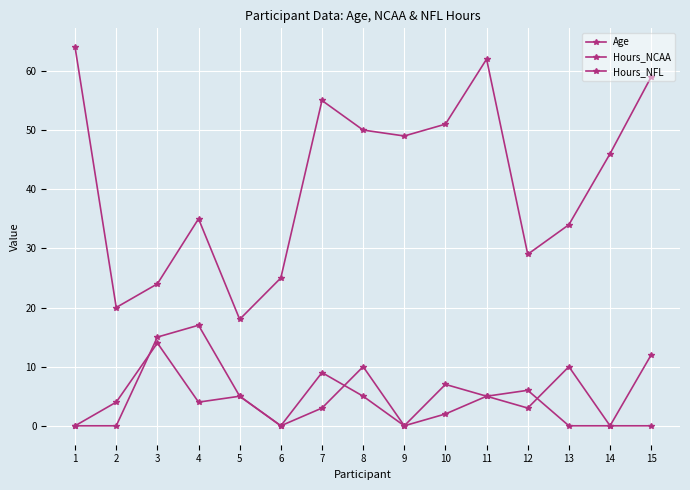

Does the chart display data point markers on the line(s)?

Yes